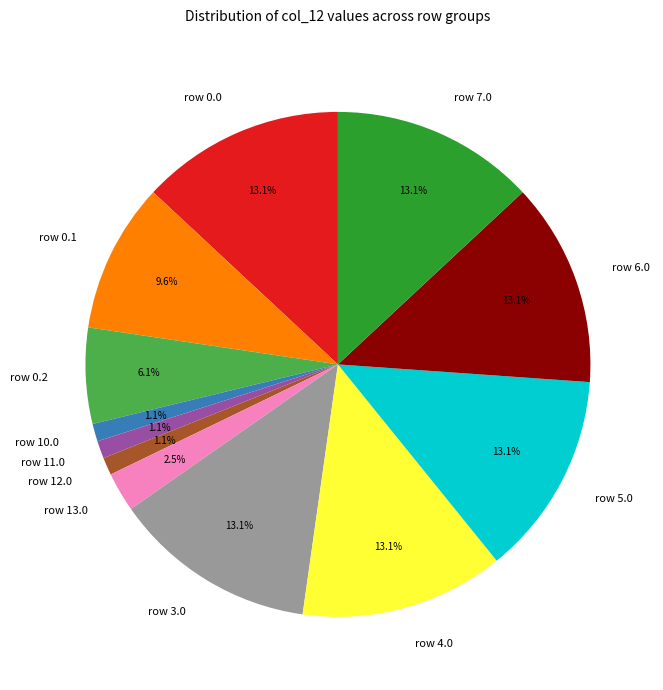

What percentage do row 7.0 and row 11.0 together represent?

14.2%